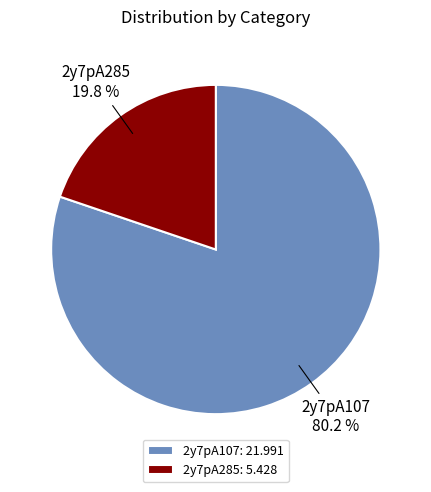

To the nearest percent, what is the difference between the largest and smallest slice percentages?

60%